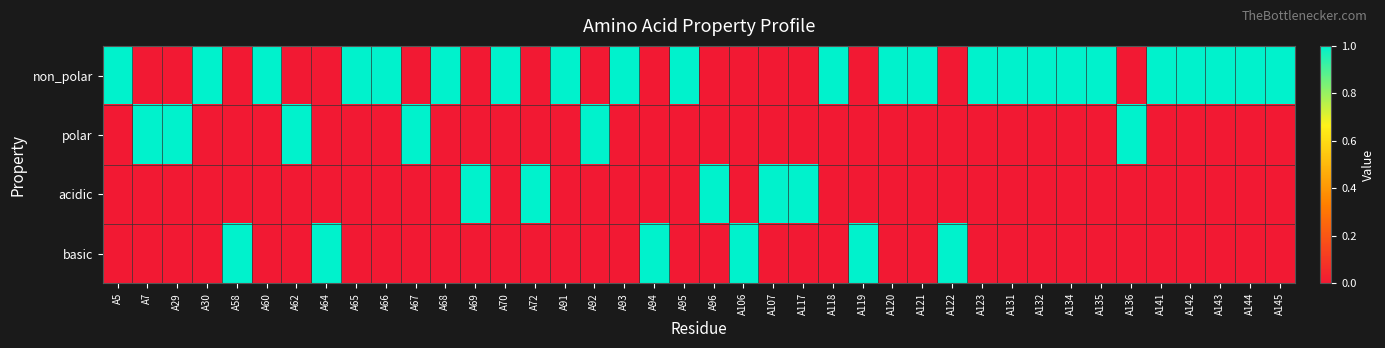

At how many categories does at least one series exceed 0?

40